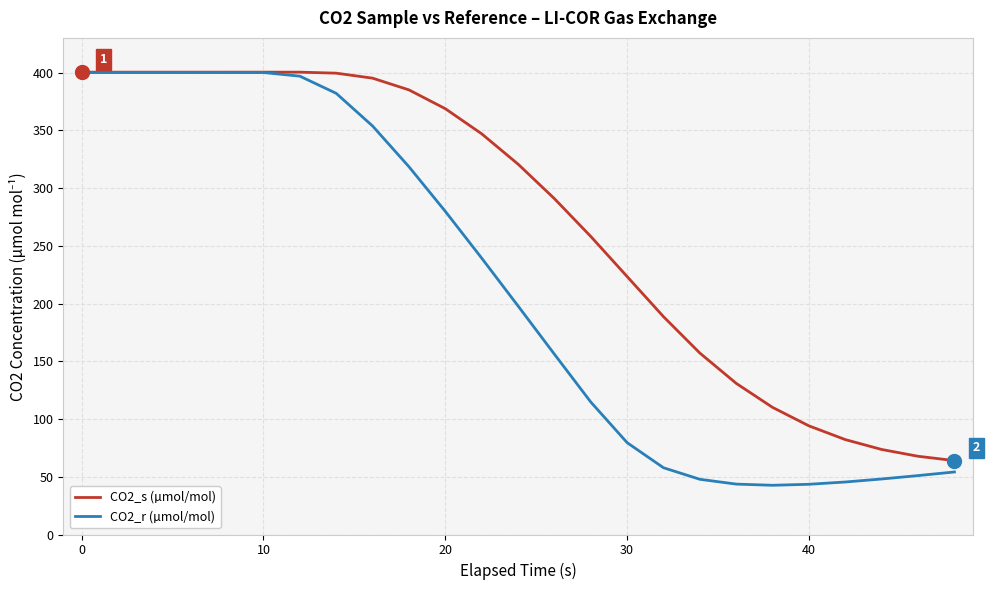

How many lines are shown in the chart?

2